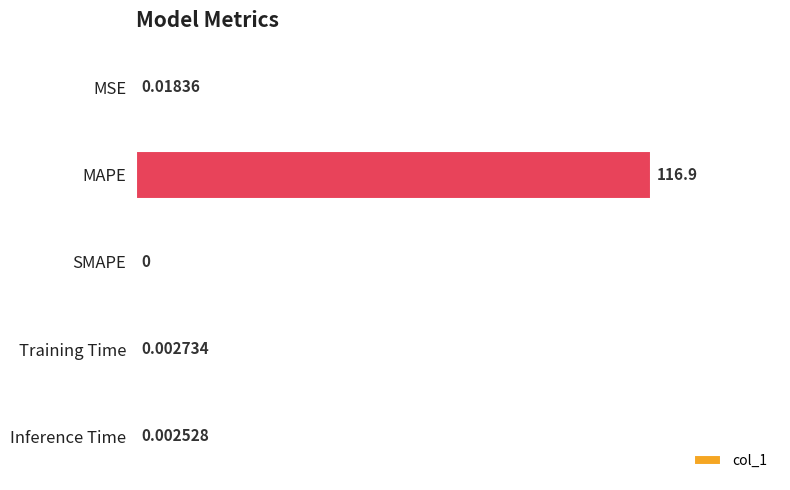

At which label is the value closest to 58?

MSE